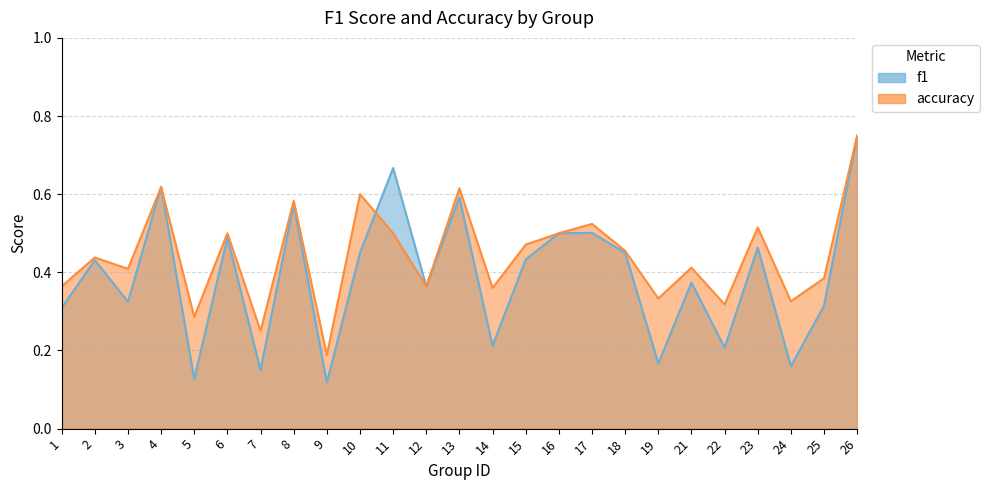

Reading left to right, extract all data points from this chart.

f1: 1=0.3	2=0.4	3=0.3	4=0.6	5=0.1	6=0.5	7=0.1	8=0.6	9=0.1	10=0.5	11=0.7	12=0.4	13=0.6	14=0.2	15=0.4	16=0.5	17=0.5	18=0.5	19=0.2	21=0.4	22=0.2	23=0.5	24=0.2	25=0.3	26=0.8
accuracy: 1=0.4	2=0.4	3=0.4	4=0.6	5=0.3	6=0.5	7=0.2	8=0.6	9=0.2	10=0.6	11=0.5	12=0.4	13=0.6	14=0.4	15=0.5	16=0.5	17=0.5	18=0.5	19=0.3	21=0.4	22=0.3	23=0.5	24=0.3	25=0.4	26=0.8